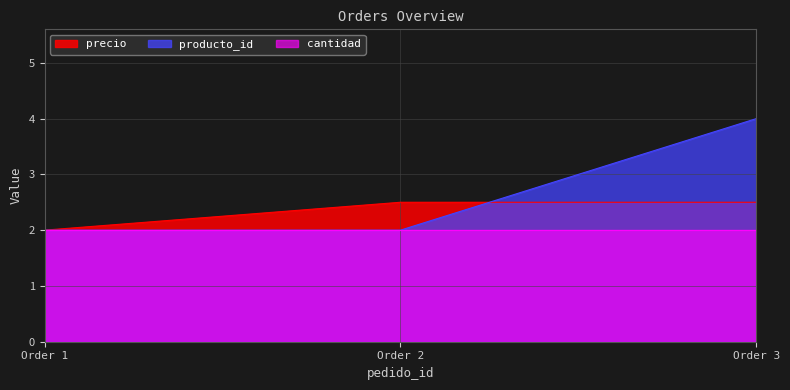

Between Order 1 and Order 3, which series saw the biggest shift?

producto_id